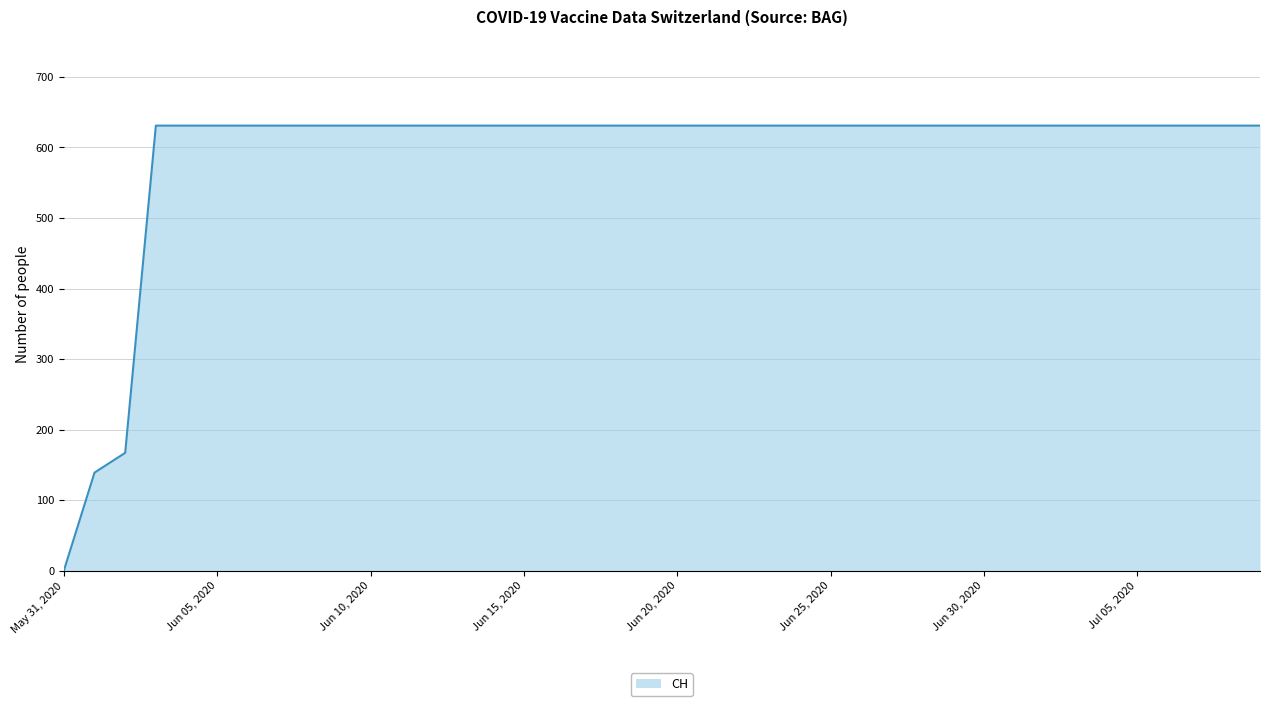

How many lines are shown in the chart?

1